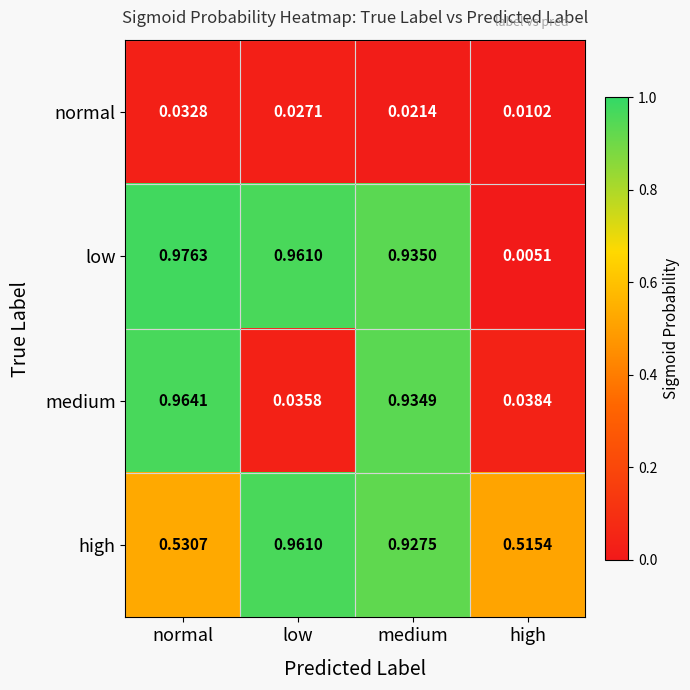

How many series are shown in this chart?

4